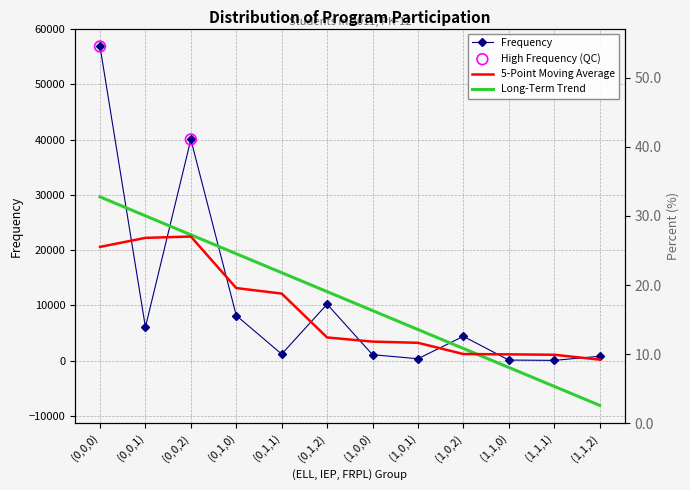

Is the value of Percent at (0,0,0) greater than the value of Freq. at (0,0,0)?

No